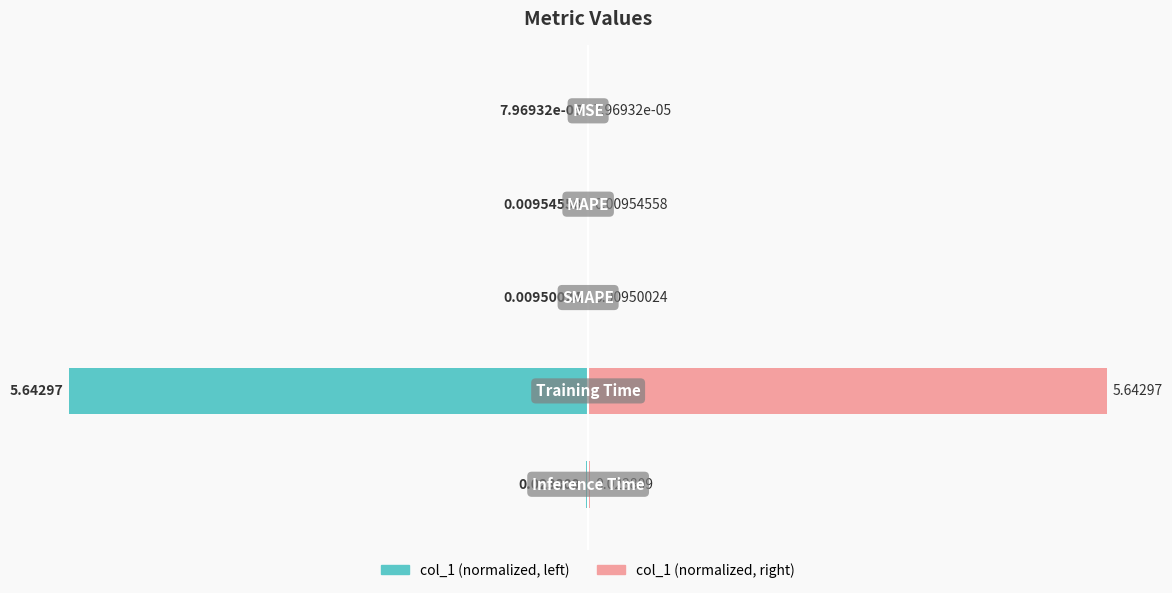

The col_1 (left) series shows -0.0 at 0. True or false?

False